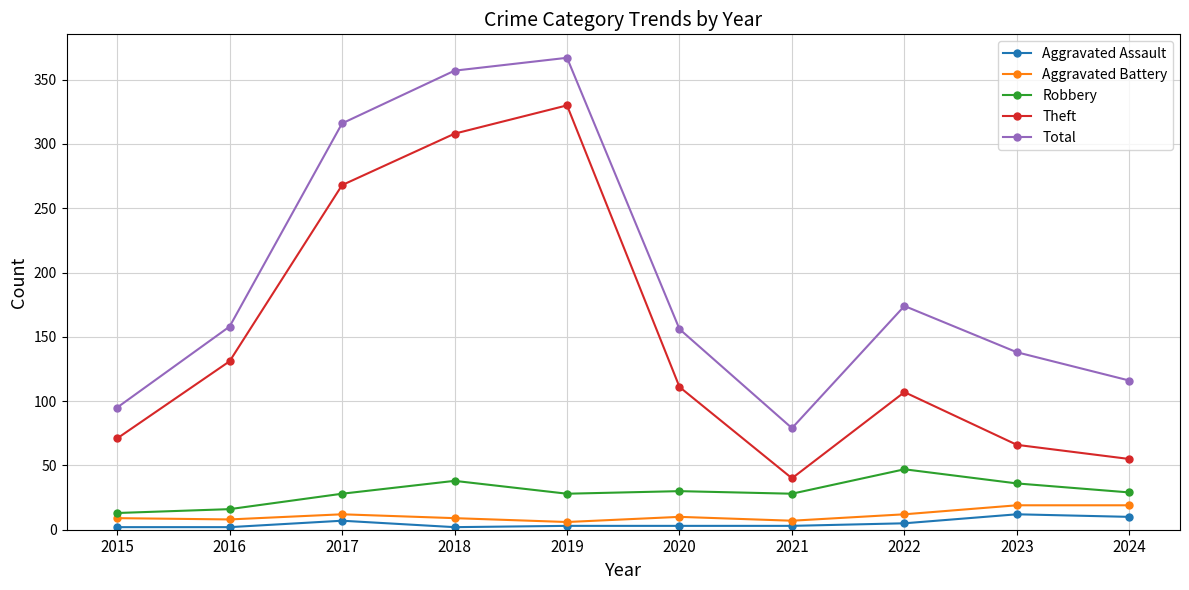

How many interior local valleys does the Theft series have?

1